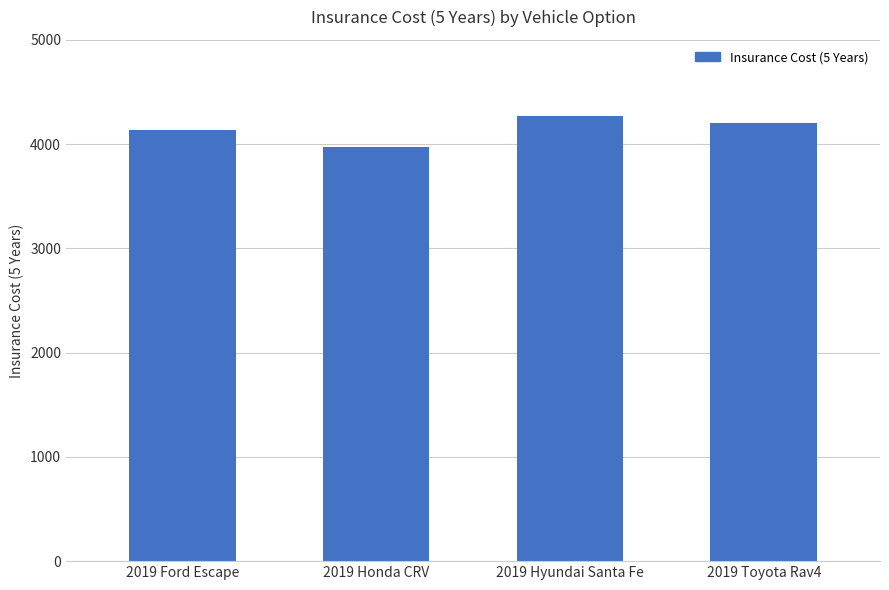

What is the sum of the values at 2019 Honda CRV and 2019 Toyota Rav4?

8170